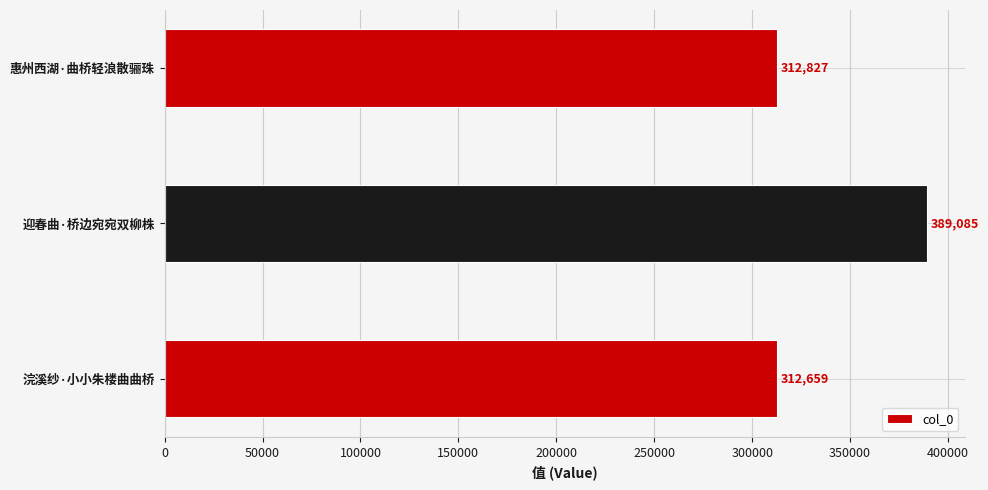

Which has a higher value, 浣溪纱·小小朱楼曲曲桥 or 迎春曲·桥边宛宛双柳株?

迎春曲·桥边宛宛双柳株